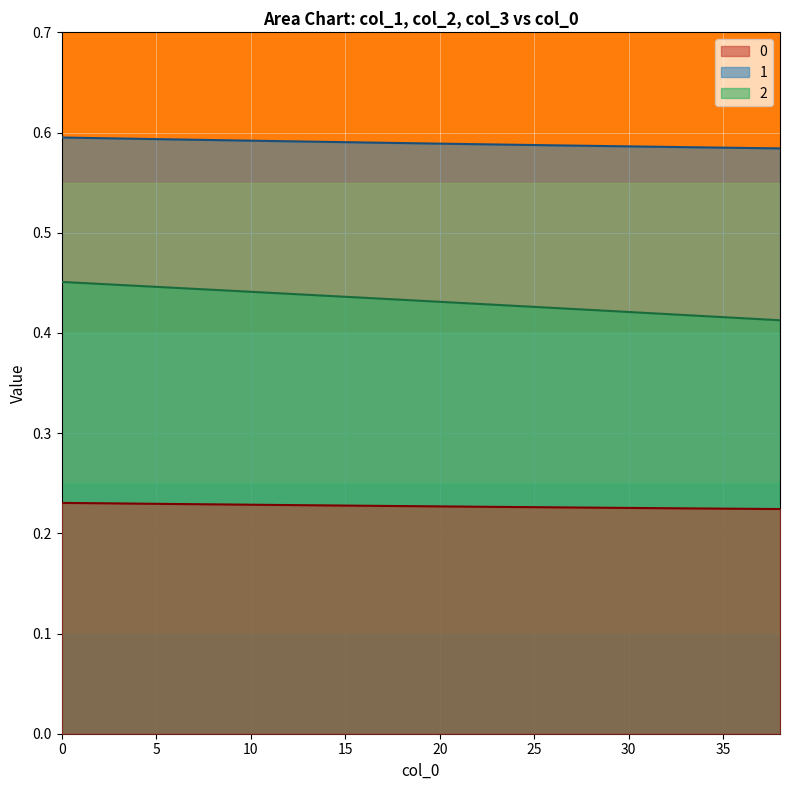

True or false: 2 and 1 intersect in this chart.

False